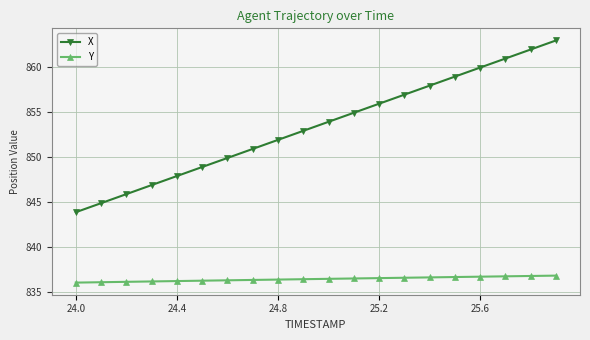

What is the average value of the X series?

853.4